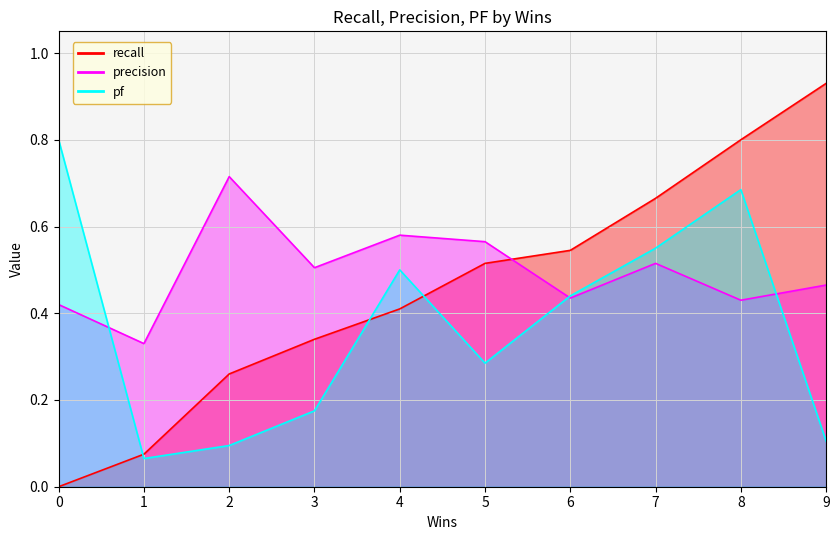

List the labels in order of recall value, largest first.

9, 8, 7, 6, 5, 4, 3, 2, 1, 0